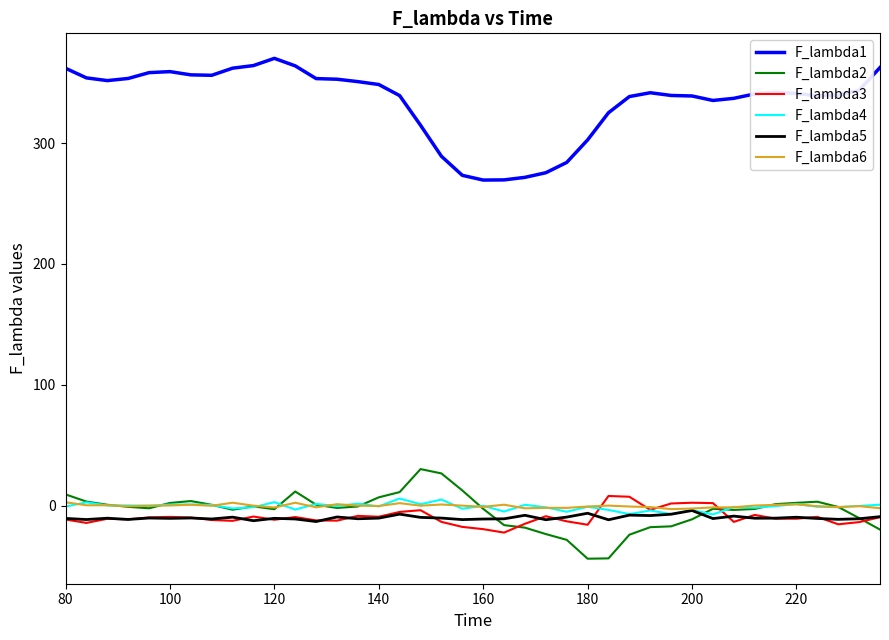

Which series has the largest range (max minus min)?

F_lambda1